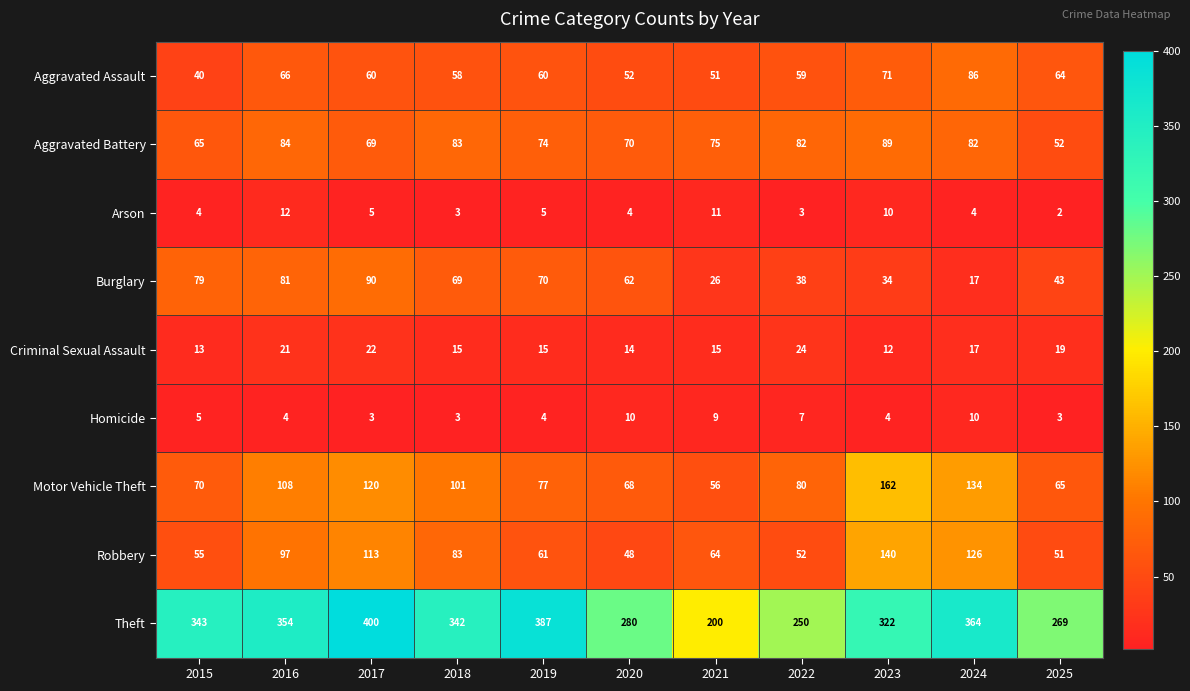

Which series has the widest spread of values?

Theft